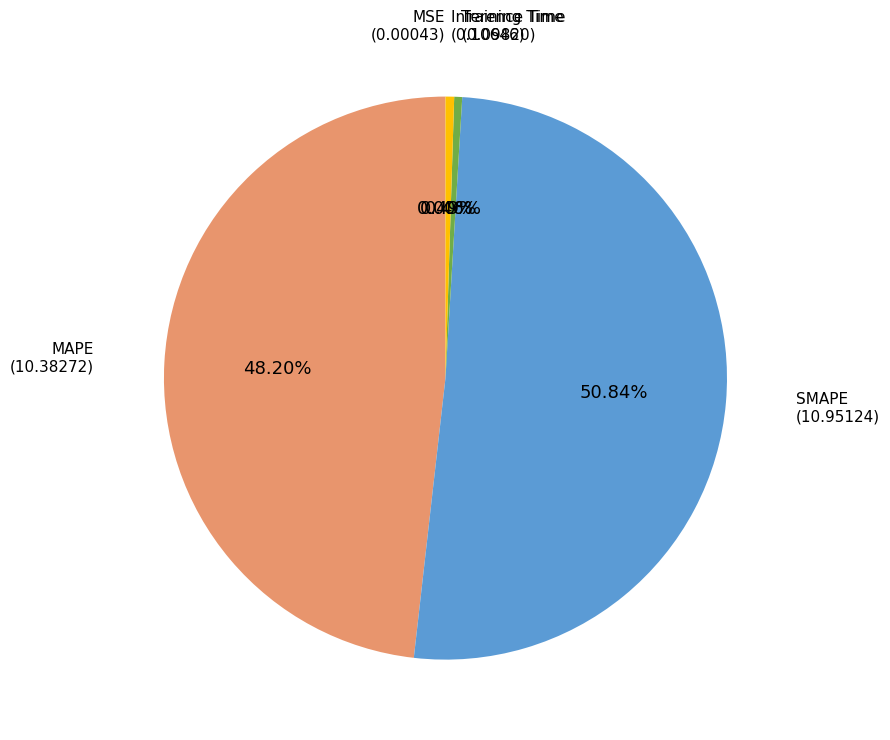

Is there any slice that represents more than half of the pie?

Yes